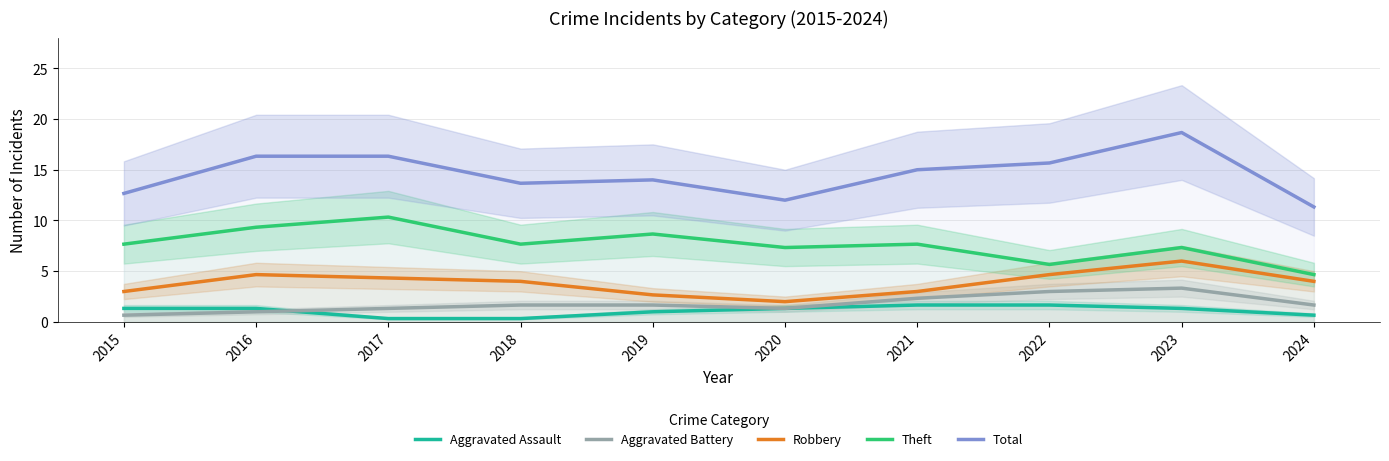

Which series has the largest range (max minus min)?

Total